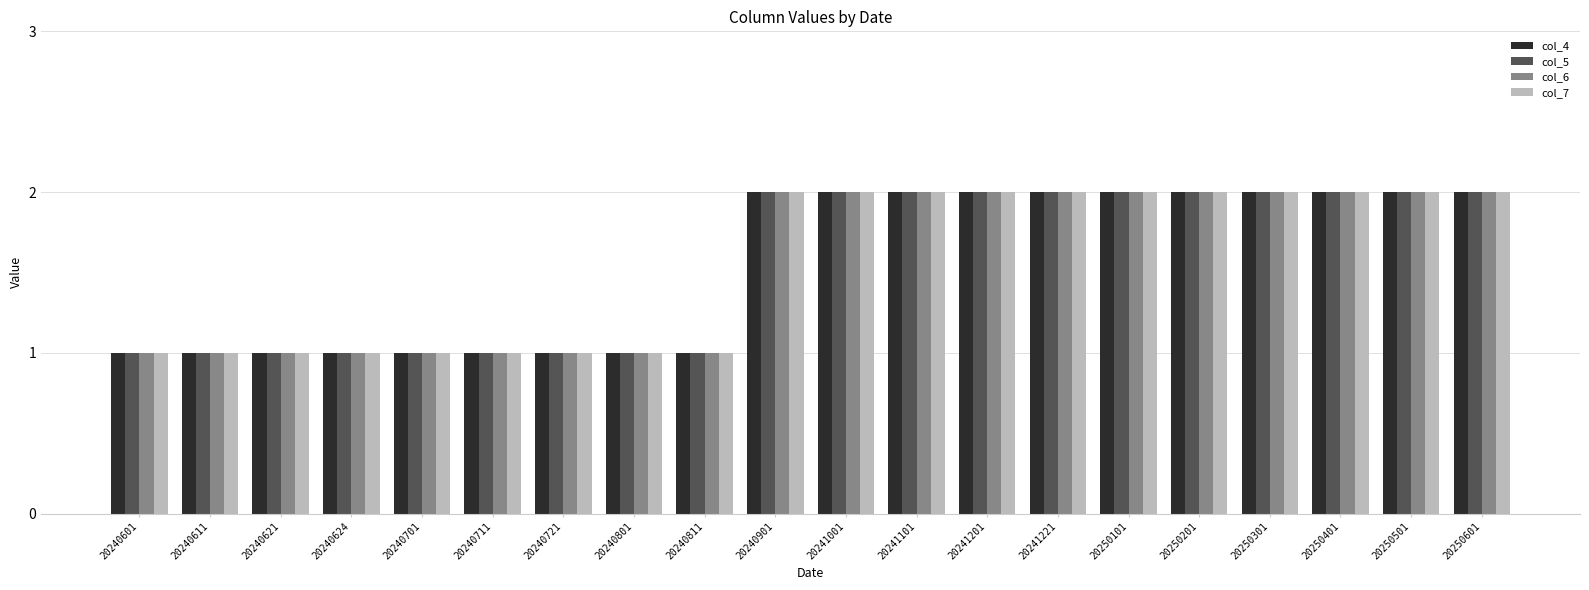

True or false: col_6 has a value of 0 at 20250201.

False